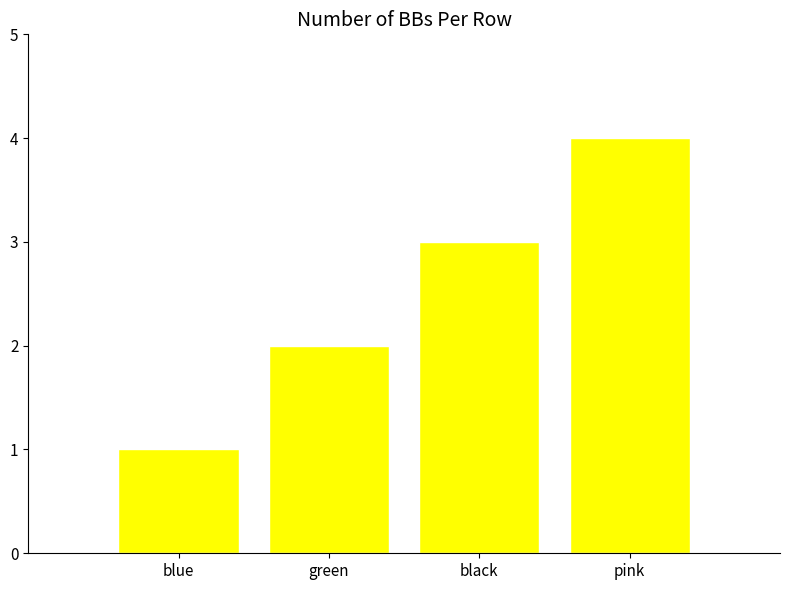

Reading left to right, list all the values displayed in this chart.

1	2	3	4